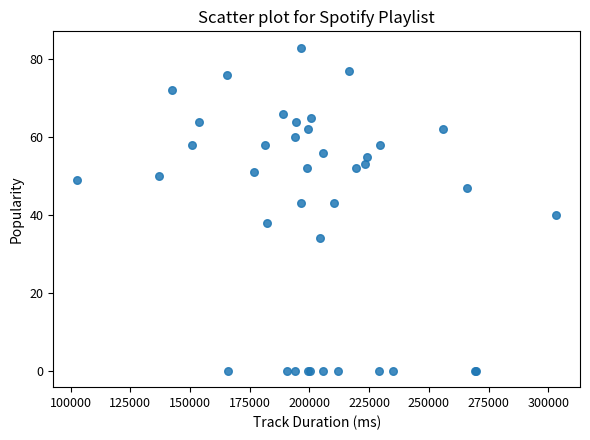

What Y value in the scatter plot is closest to 41?

40